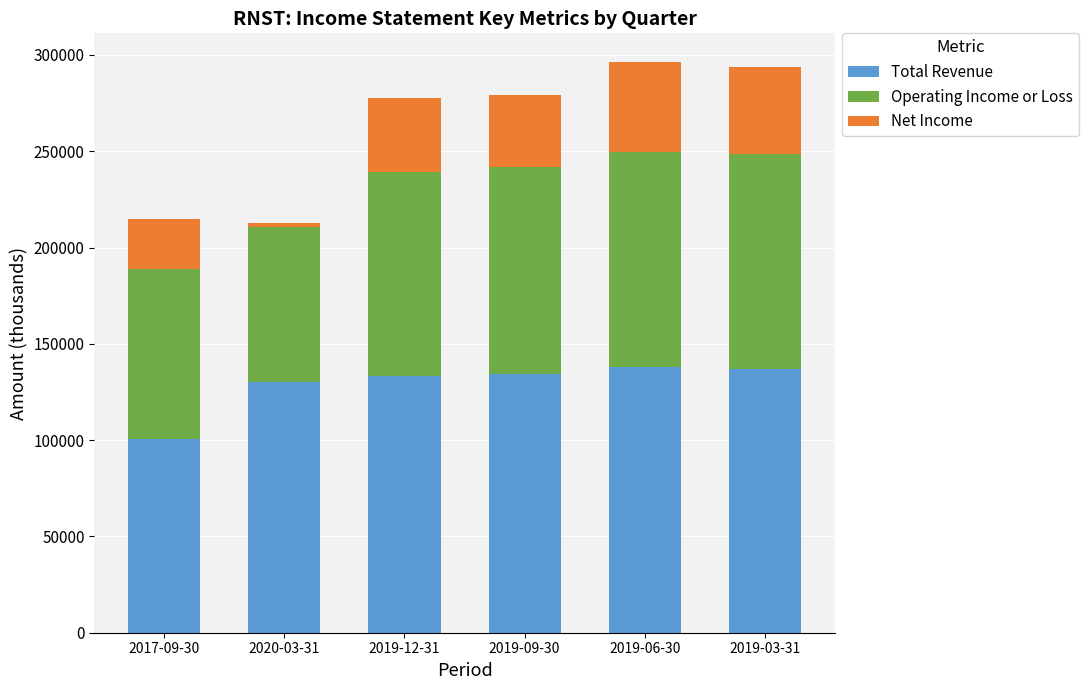

What is the minimum value for Total Revenue?

100700